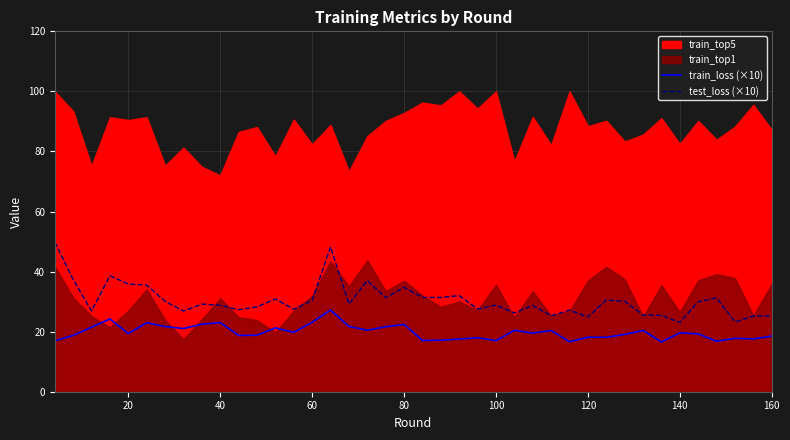

True or false: train_loss (×10) and test_loss (×10) intersect in this chart.

False